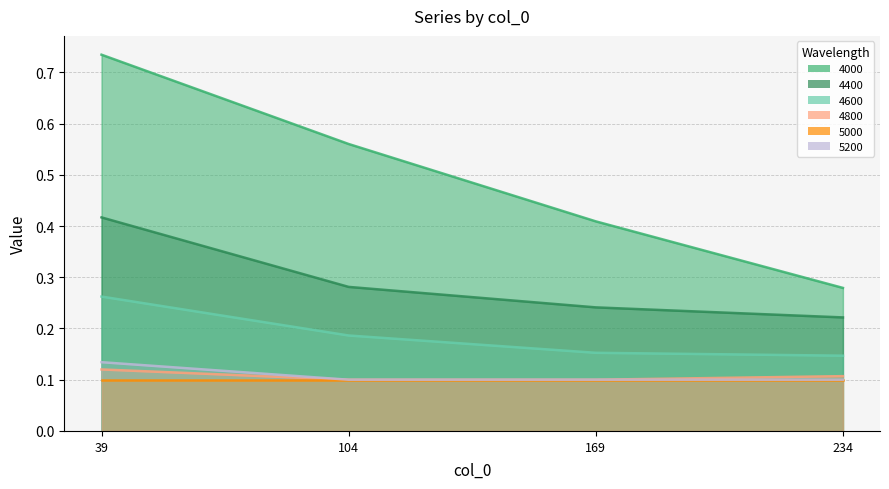

True or false: 5200 has more than 0 points higher than both neighbors.

False